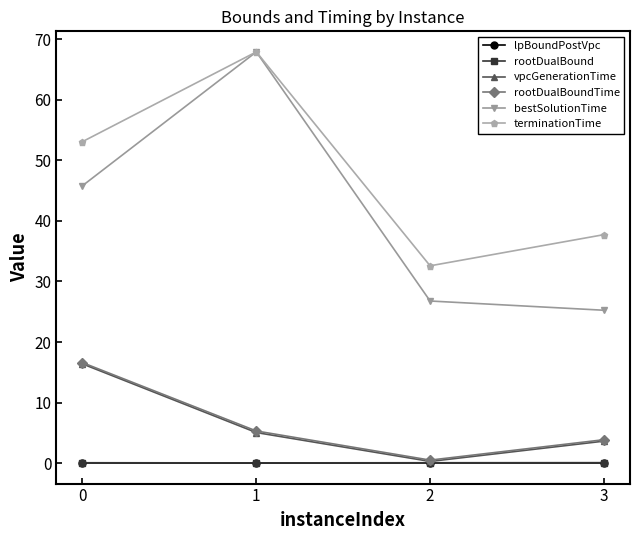

Which series has the largest total across all categories?

terminationTime